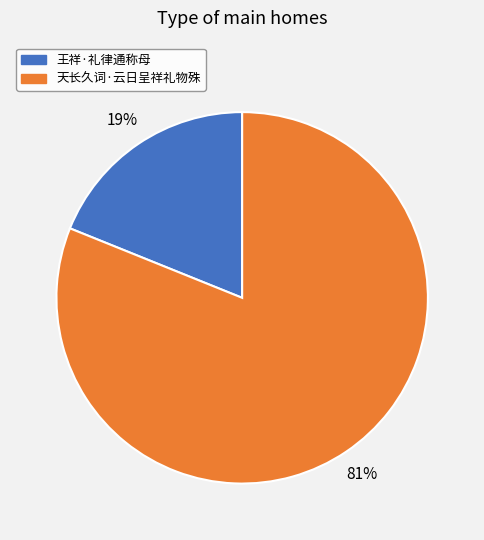

Which has a higher value, 王祥·礼律通称母 or 天长久词·云日呈祥礼物殊?

天长久词·云日呈祥礼物殊